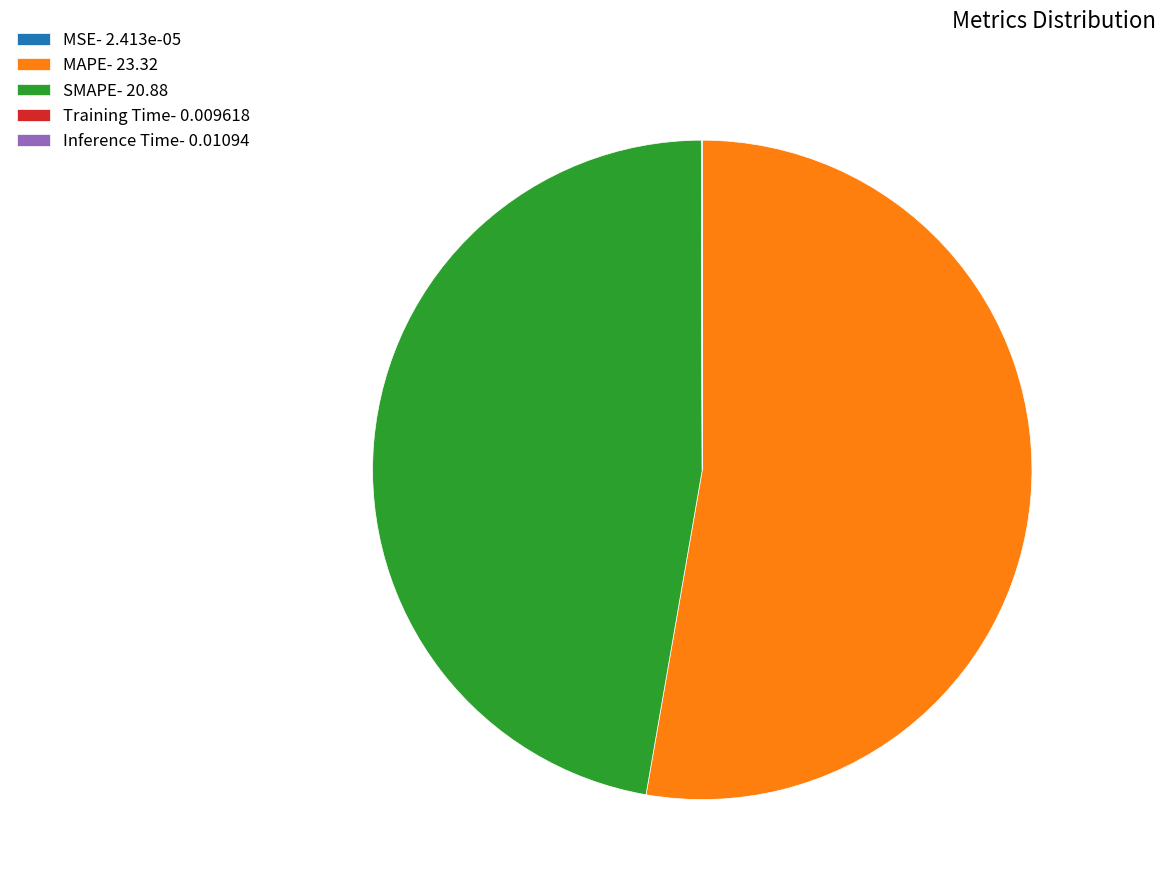

Is MAPE the majority of the pie?

Yes